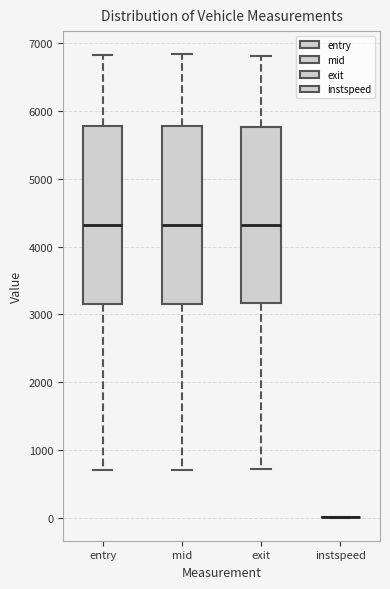

Reading left to right, read every box against the y-axis: the position of its median line, the range the box covers, and the ends of its whiskers. The values are not printed on the chart, so give them approximately, as read against the axis.

entry: median 4300, box 3200 to 5800, whiskers 700 to 6800
mid: median 4300, box 3200 to 5800, whiskers 700 to 6800
exit: median 4300, box 3200 to 5800, whiskers 700 to 6800
instspeed: box collapsed to a line at 0, whiskers 0 to 0